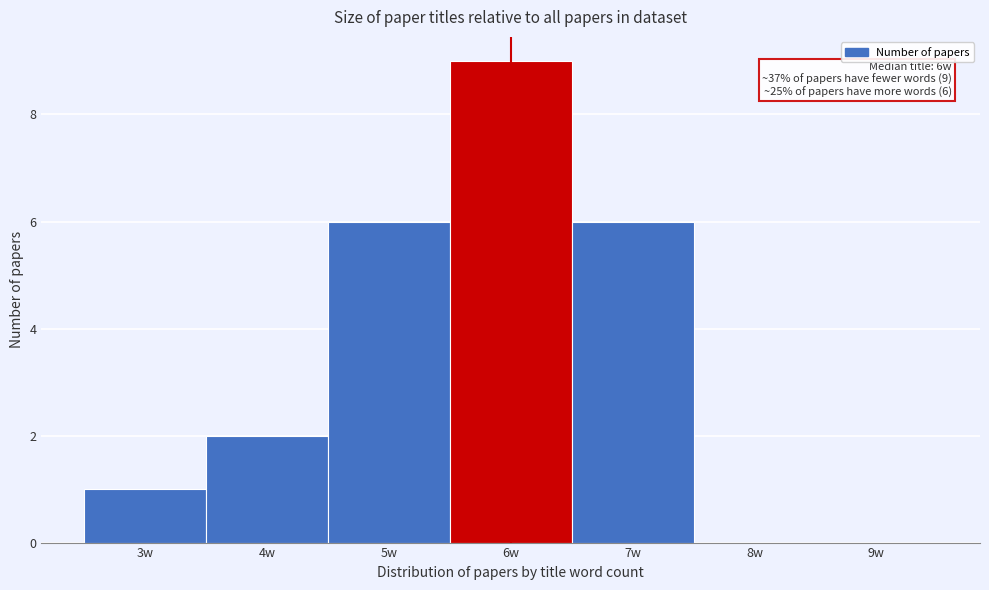

Which range on the x-axis has the tallest bar?

5.5 to 6.5